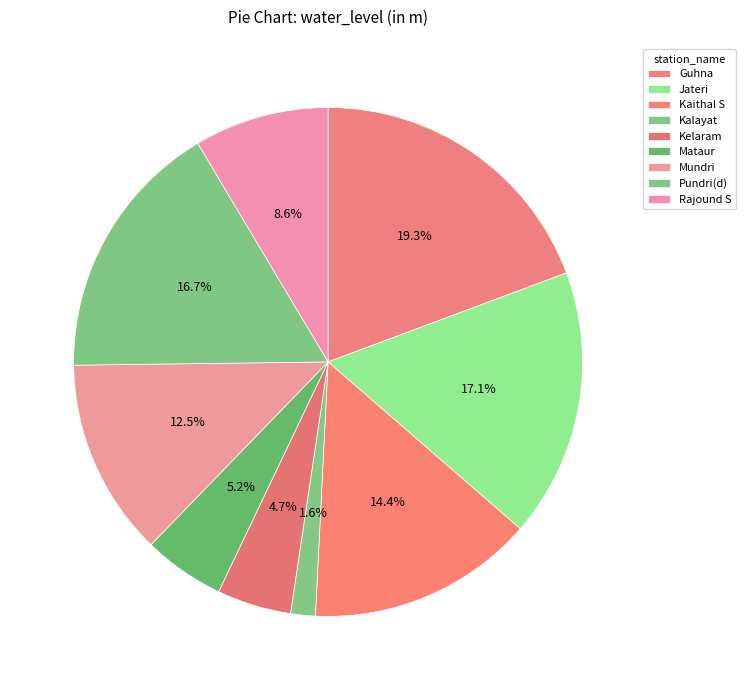

Does Rajound S represent more than half of the total?

No